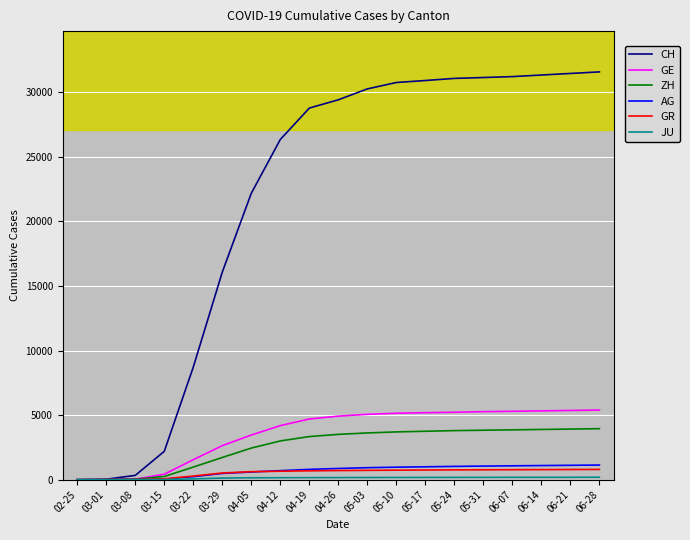

Does the chart have visible grid lines?

Yes